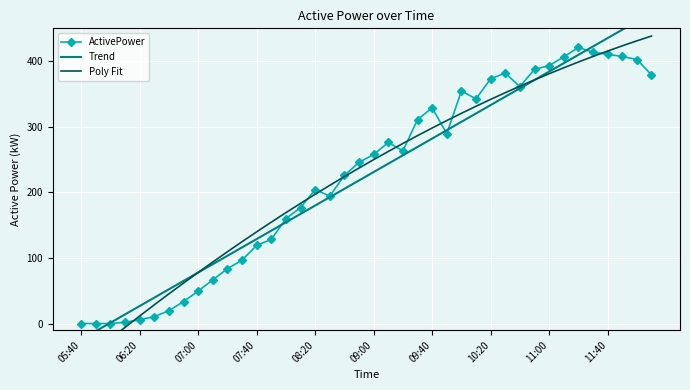

Reading left to right, what are all the values shown in this chart?

ActivePower: 0.1	0.1	0.0	2.0	5.8	10.6	19.7	33.6	49.6	66.6	83.7	96.8	119.3	128.2	159.8	176.9	204.2	194.3	225.9	245.6	257.8	276.0	263.3	310.8	329.0	289.4	354.5	342.5	373.2	381.8	361.2	387.5	393.2	406.4	420.9	413.6	410.5	407.2	402.5	379.1
Trend: -24.2	-11.5	1.3	14.0	26.8	39.6	52.3	65.1	77.8	90.6	103.4	116.1	128.9	141.6	154.4	167.2	179.9	192.7	205.4	218.2	231.0	243.7	256.5	269.2	282.0	294.8	307.5	320.3	333.0	345.8	358.6	371.3	384.1	396.8	409.6	422.4	435.1	447.9	460.6	473.4
Poly Fit: -59.4	-41.2	-23.3	-5.7	11.6	28.6	45.4	61.8	78.0	93.9	109.5	124.8	139.8	154.6	169.1	183.2	197.1	210.7	224.1	237.1	249.9	262.4	274.5	286.5	298.1	309.4	320.5	331.2	341.7	351.9	361.8	371.5	380.8	389.9	398.7	407.1	415.4	423.3	430.9	438.3